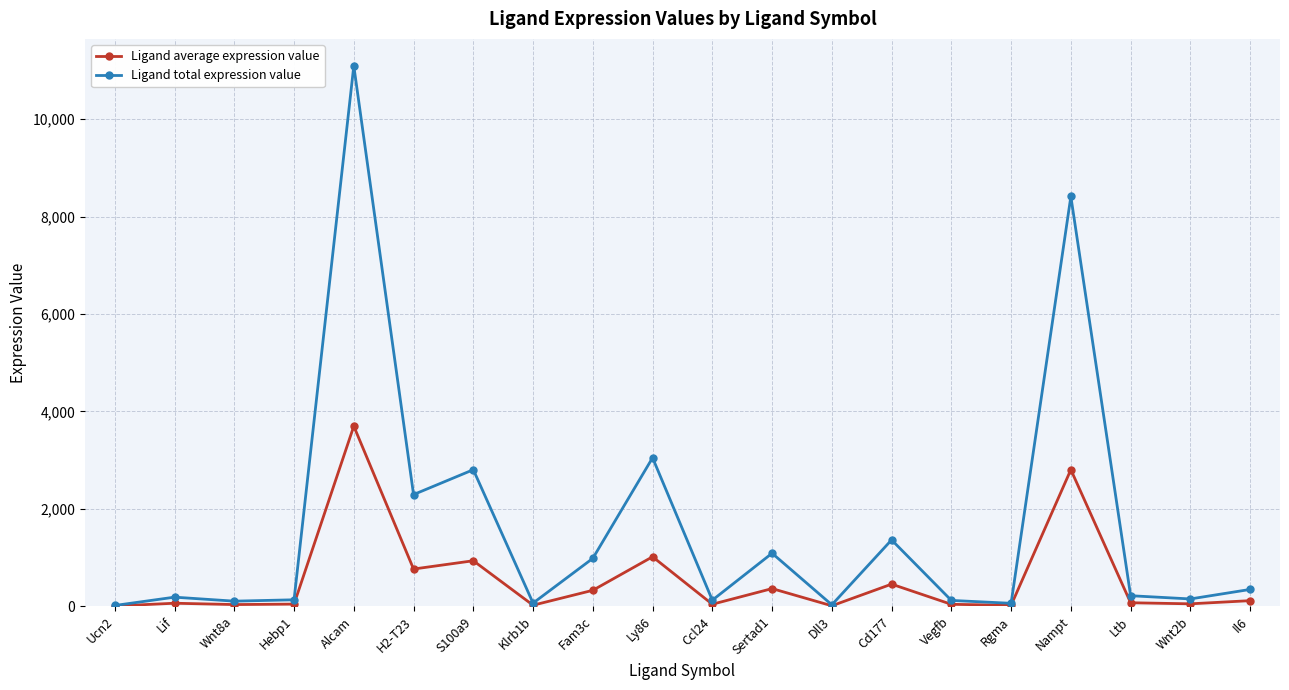

What is the average value of the Ligand average expression value series?

544.0